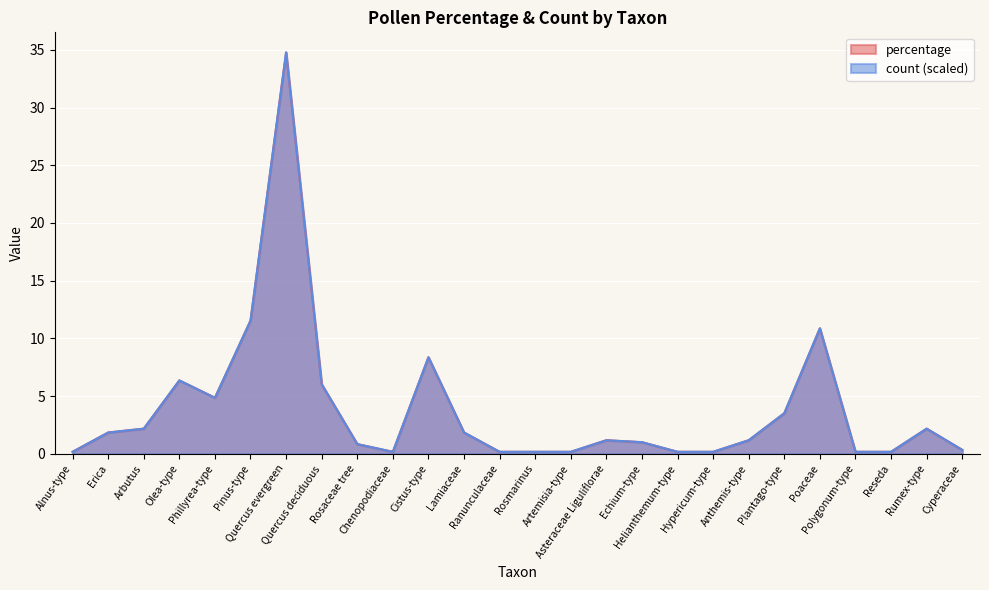

At how many categories does at least one series exceed 14?

1